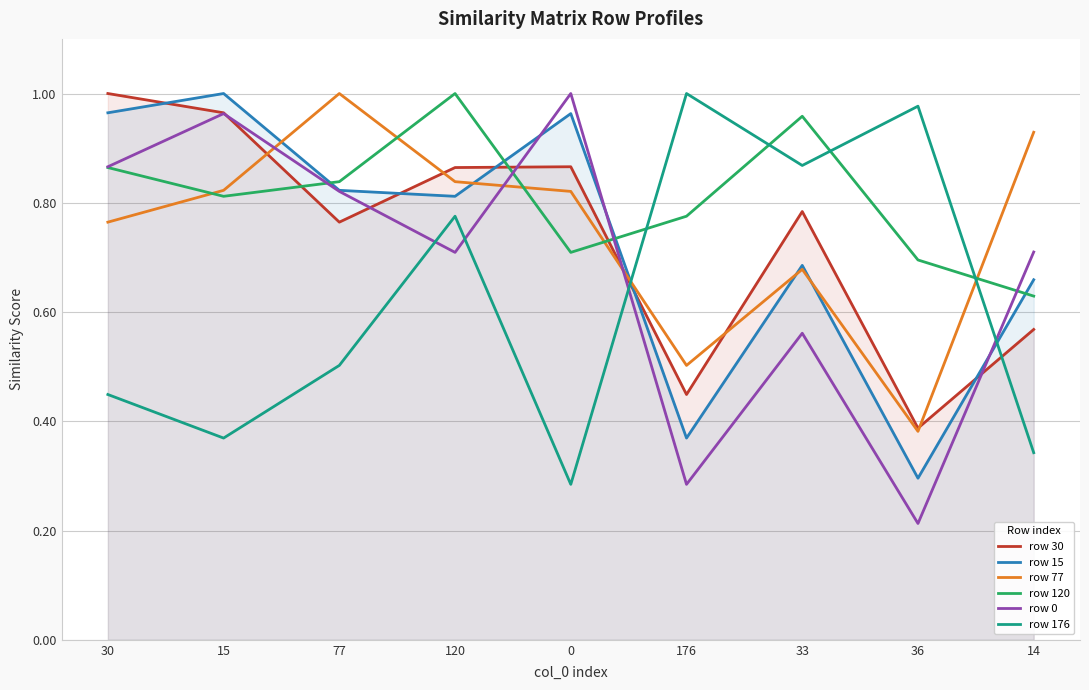

At which category is the sum across all series the highest?

120